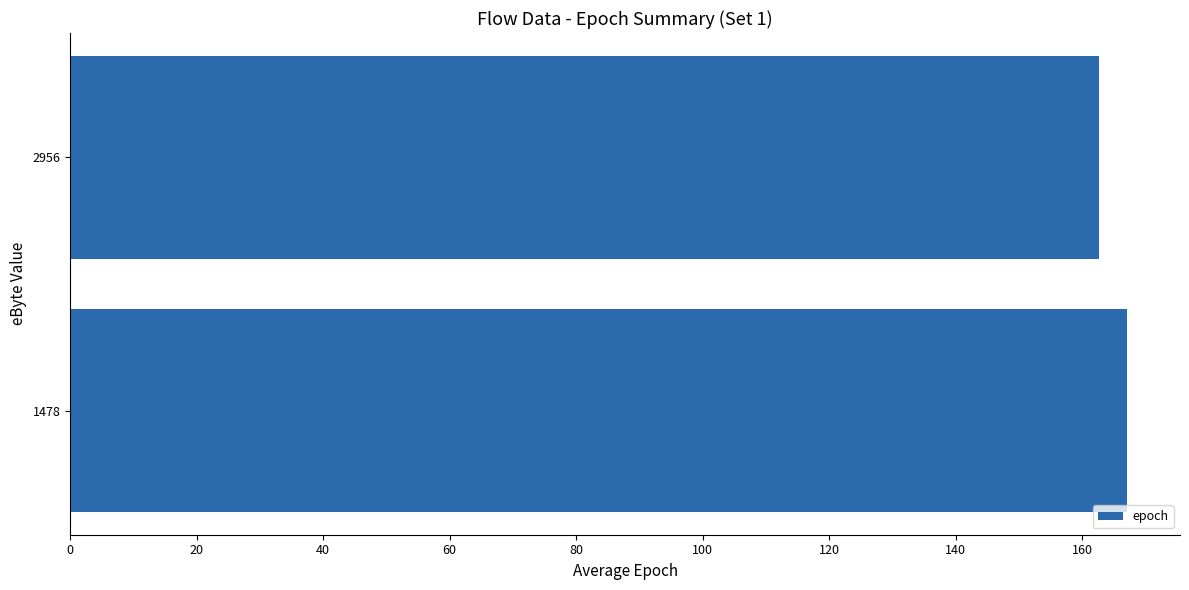

List the labels in order of value, smallest first.

2956, 1478